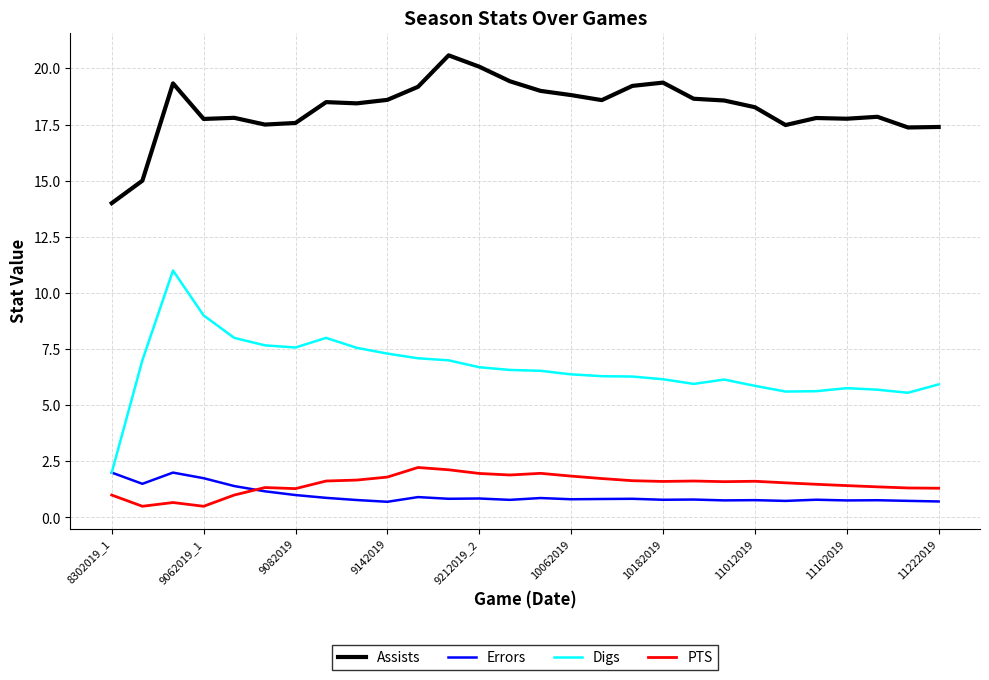

Which series has the widest spread of values?

Digs